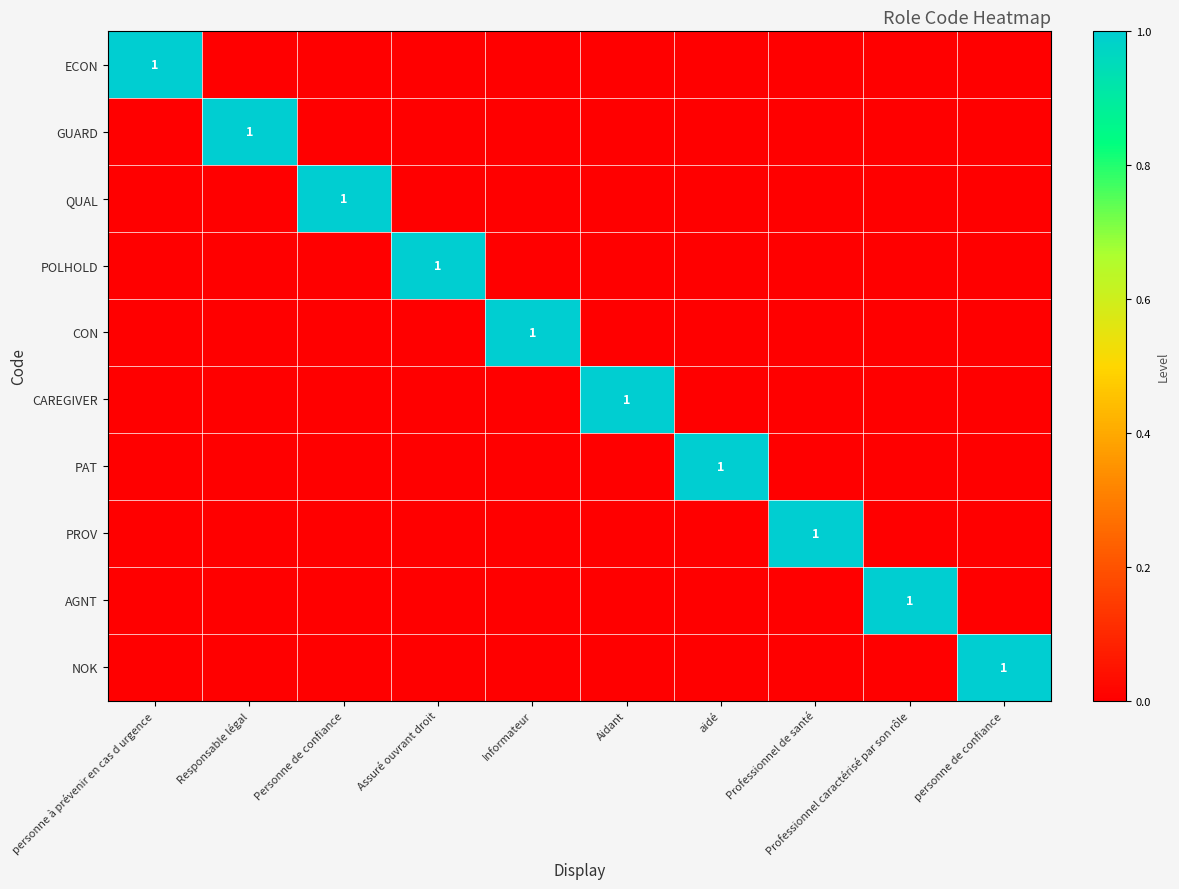

The value of POLHOLD at Assuré ouvrant droit is 0. True or false?

False